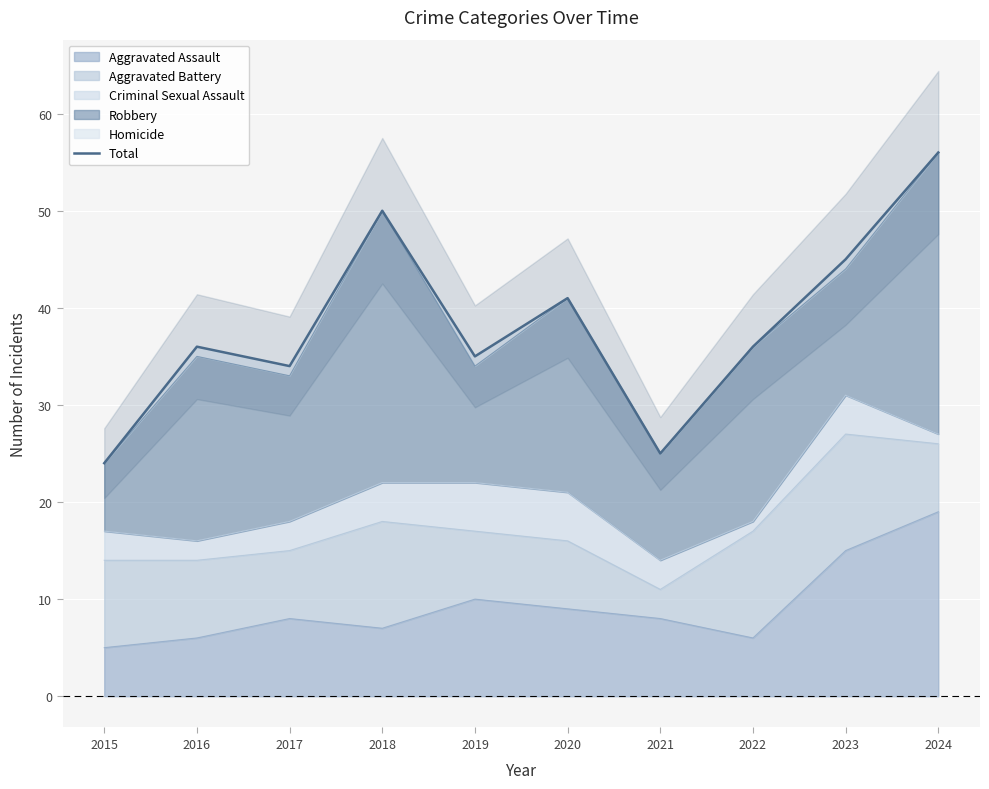

Reading left to right, extract all data points from this chart.

2015=24	2016=36	2017=34	2018=50	2019=35	2020=41	2021=25	2022=36	2023=45	2024=56